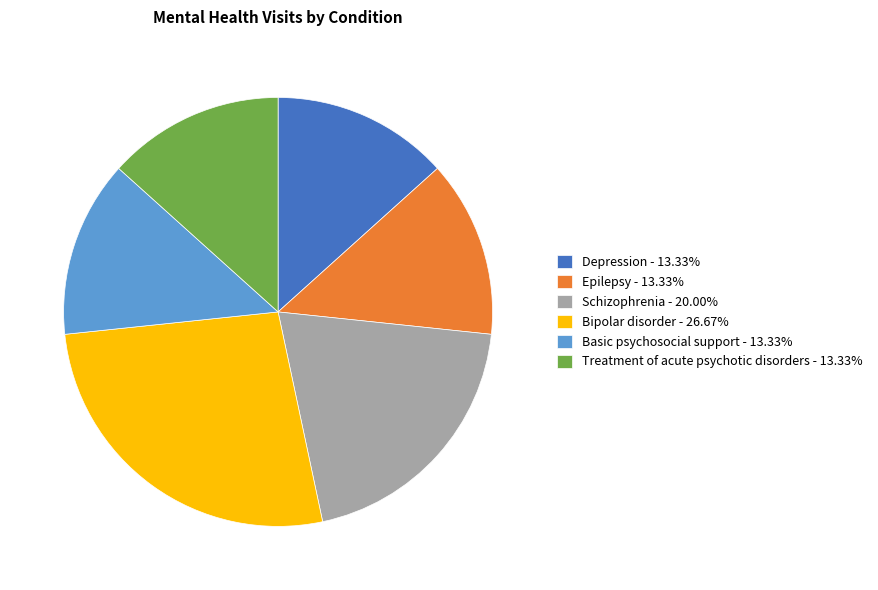

Is there any slice that represents more than half of the pie?

No